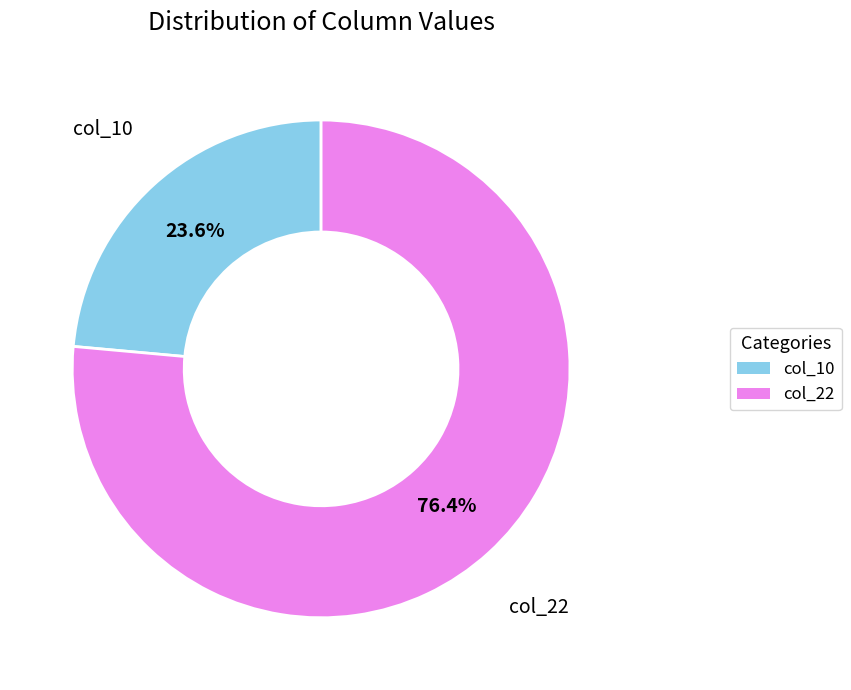

Does any single category account for the majority?

Yes